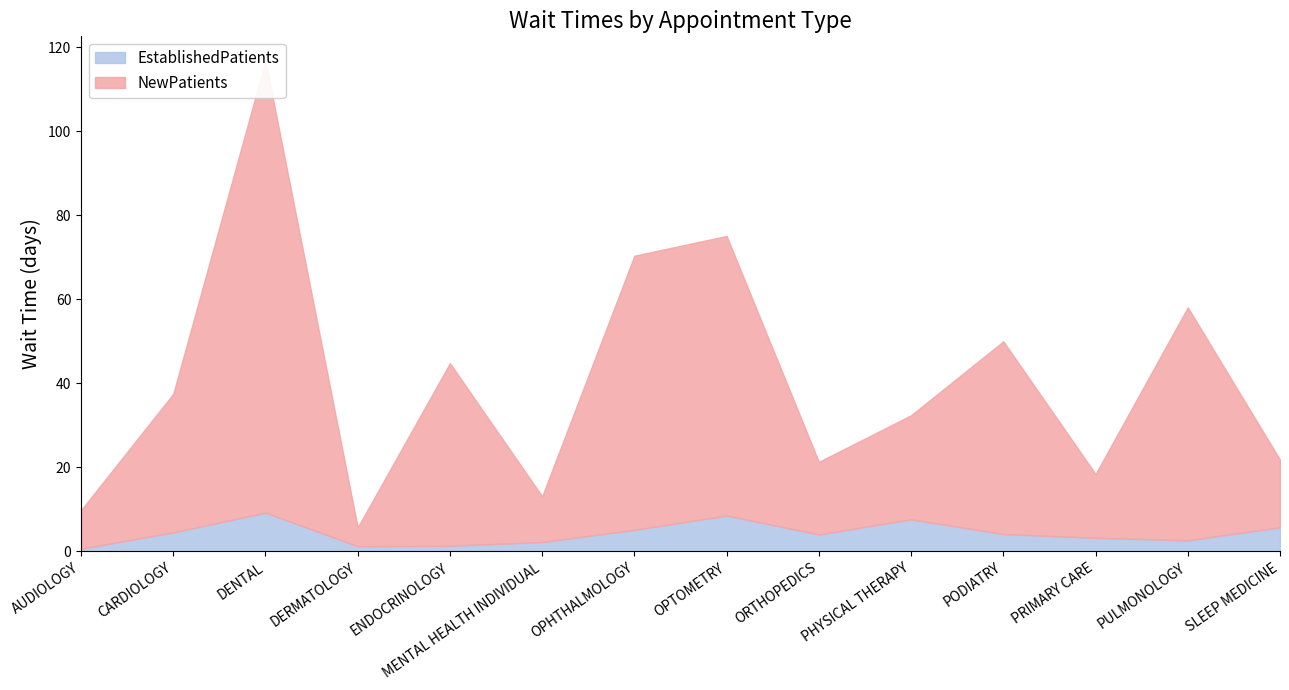

List the series in order of their peak value, lowest first.

EstablishedPatients, NewPatients